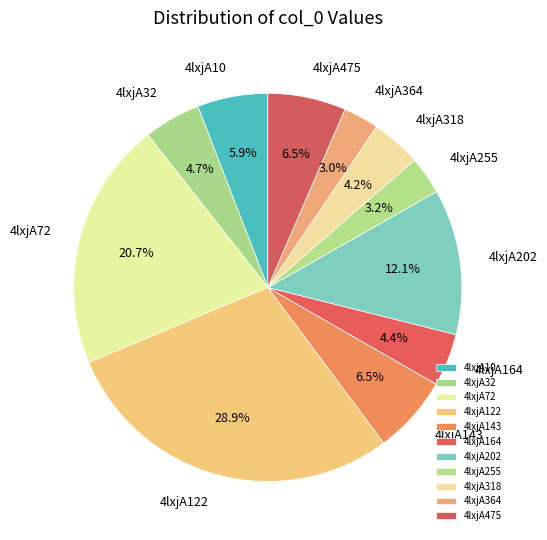

Which category has the biggest portion of the pie?

4lxjA122